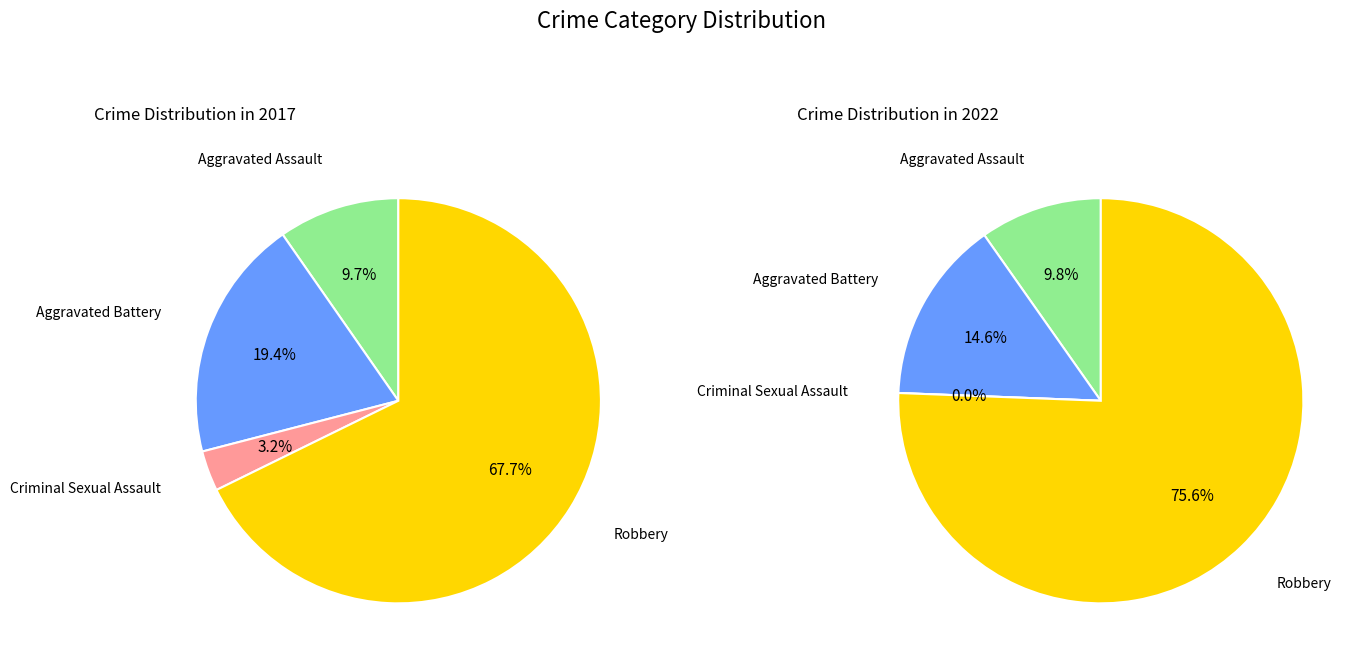

Between Criminal Sexual Assault and Aggravated Assault, which is larger?

Aggravated Assault